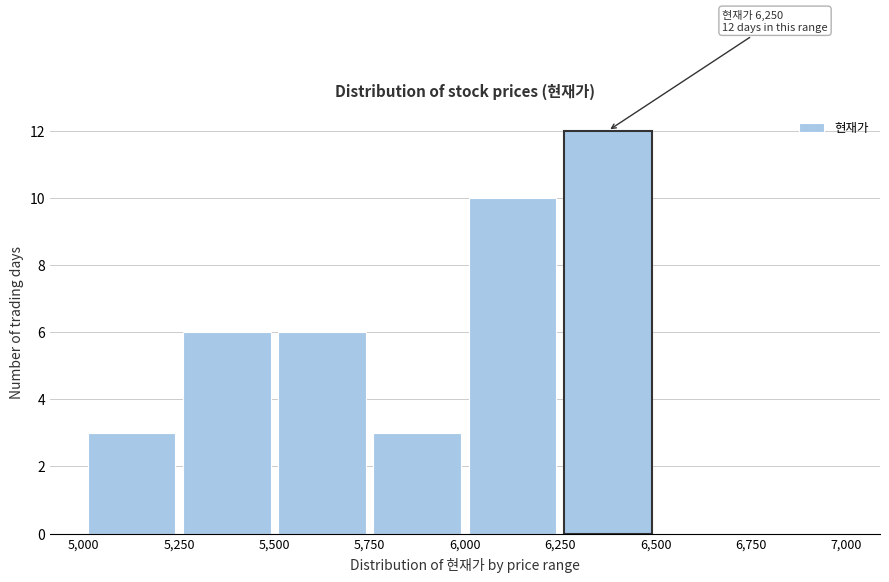

Which range on the x-axis has the tallest bar?

6,250 to 6,500